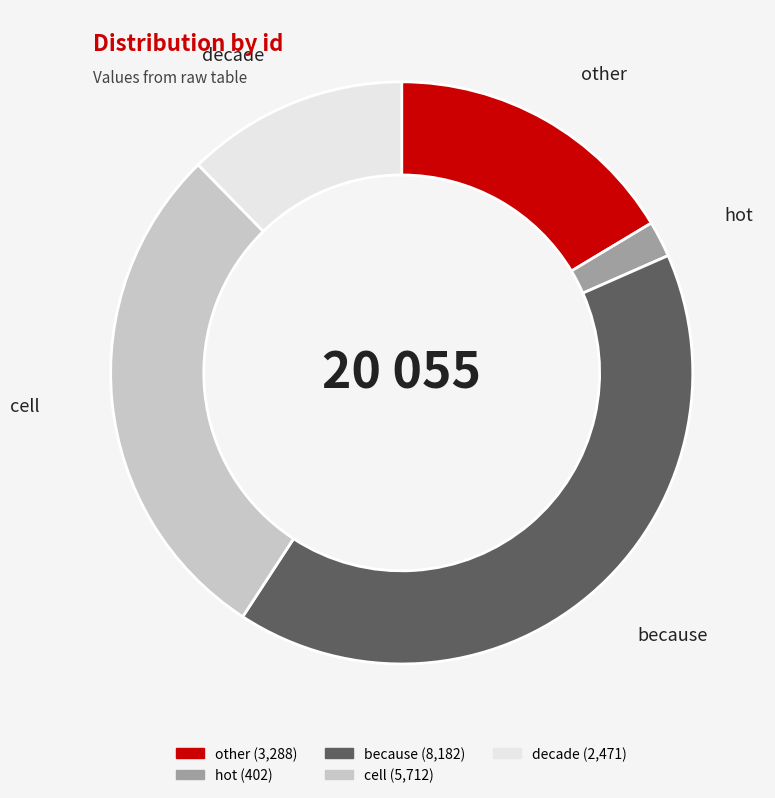

The other slice represents 3% of the pie. True or false?

False